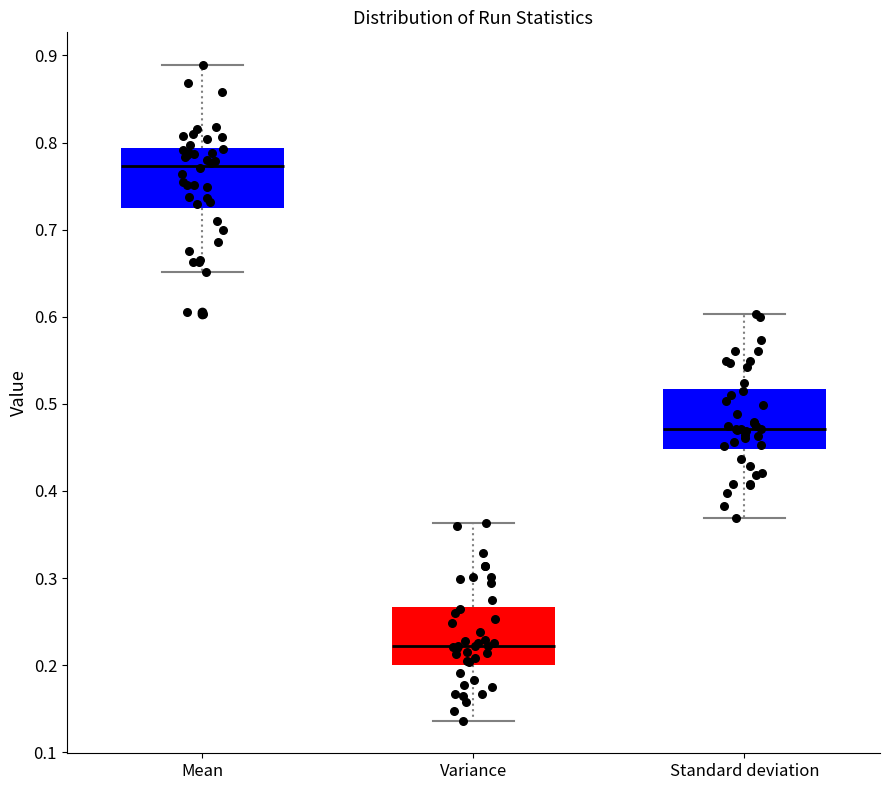

Reading left to right, read every box against the y-axis: the position of its median line, the range the box covers, and the ends of its whiskers. The values are not printed on the chart, so give them approximately, as read against the axis.

Mean: median 0.77, box 0.72 to 0.79, whiskers 0.65 to 0.89
Variance: median 0.22, box 0.20 to 0.27, whiskers 0.14 to 0.36
Standard deviation: median 0.47, box 0.45 to 0.52, whiskers 0.37 to 0.60